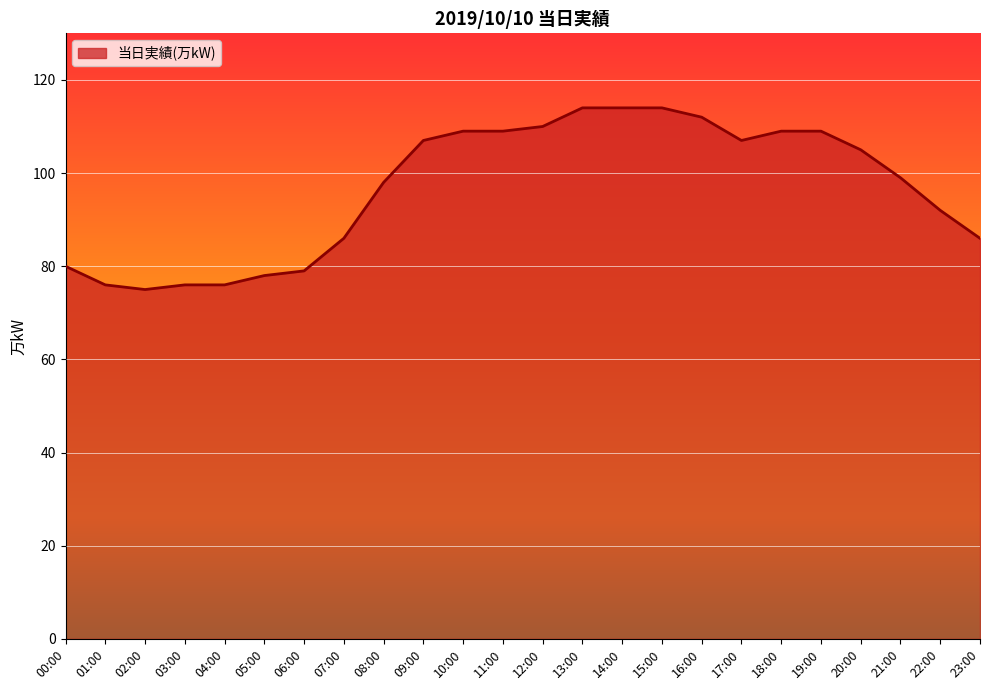

What is the maximum value shown in the chart?

114